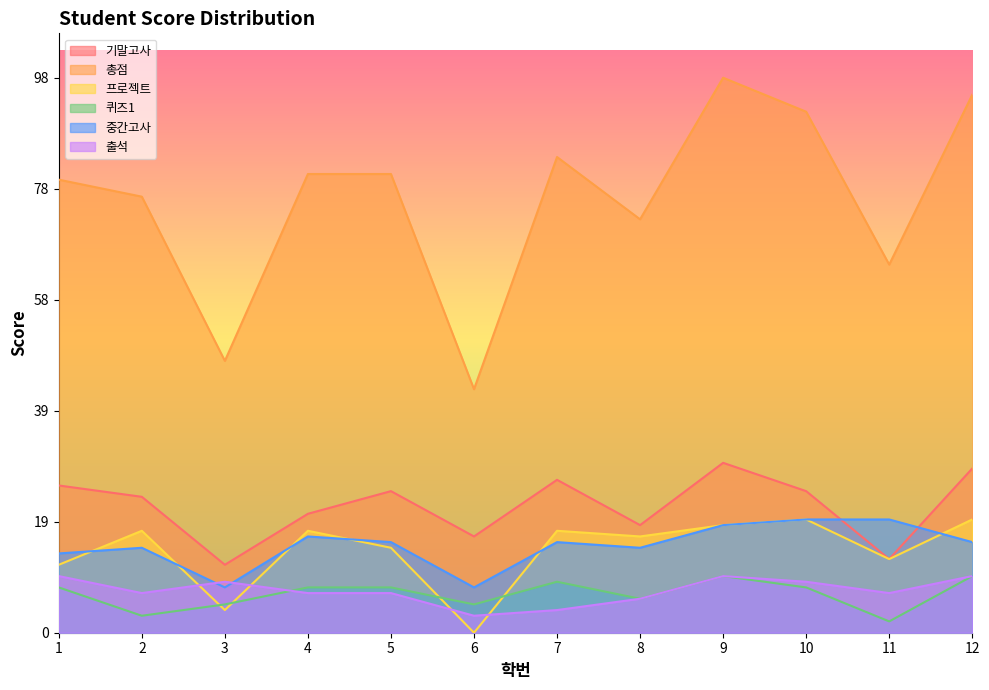

True or false: 총점 and 출석 cross at least once.

False